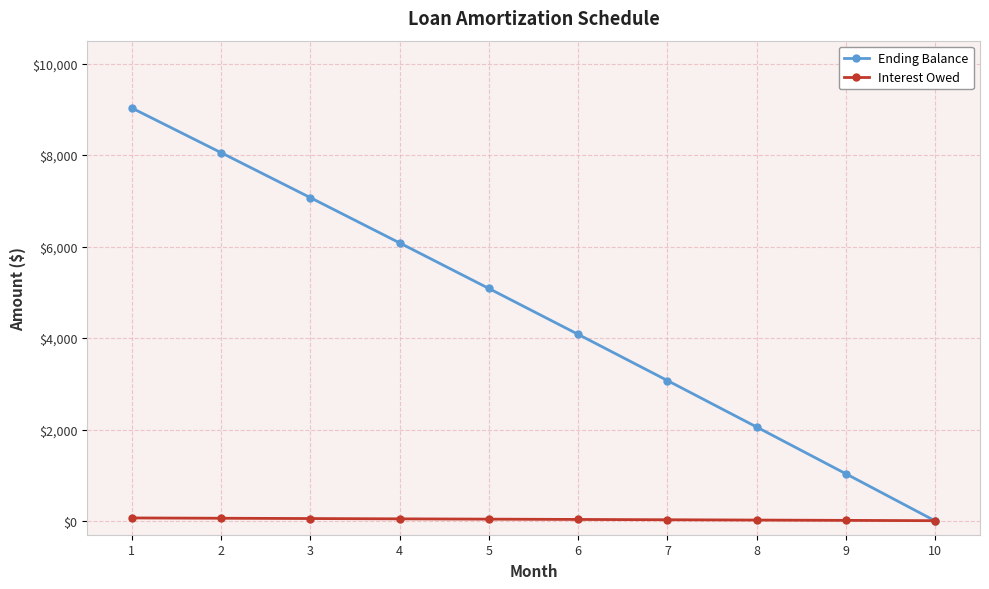

How many data points in Ending Balance are less than 5083?

5